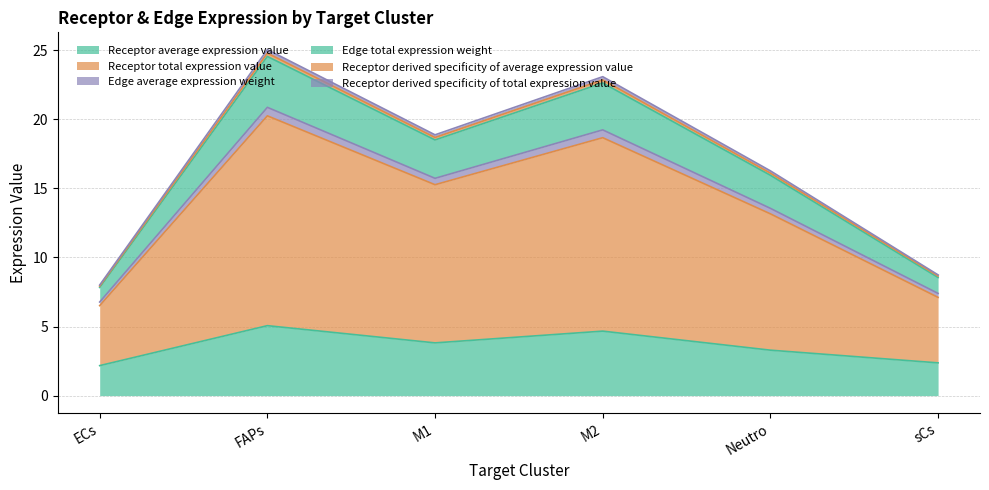

At how many categories does at least one series exceed 3?

6